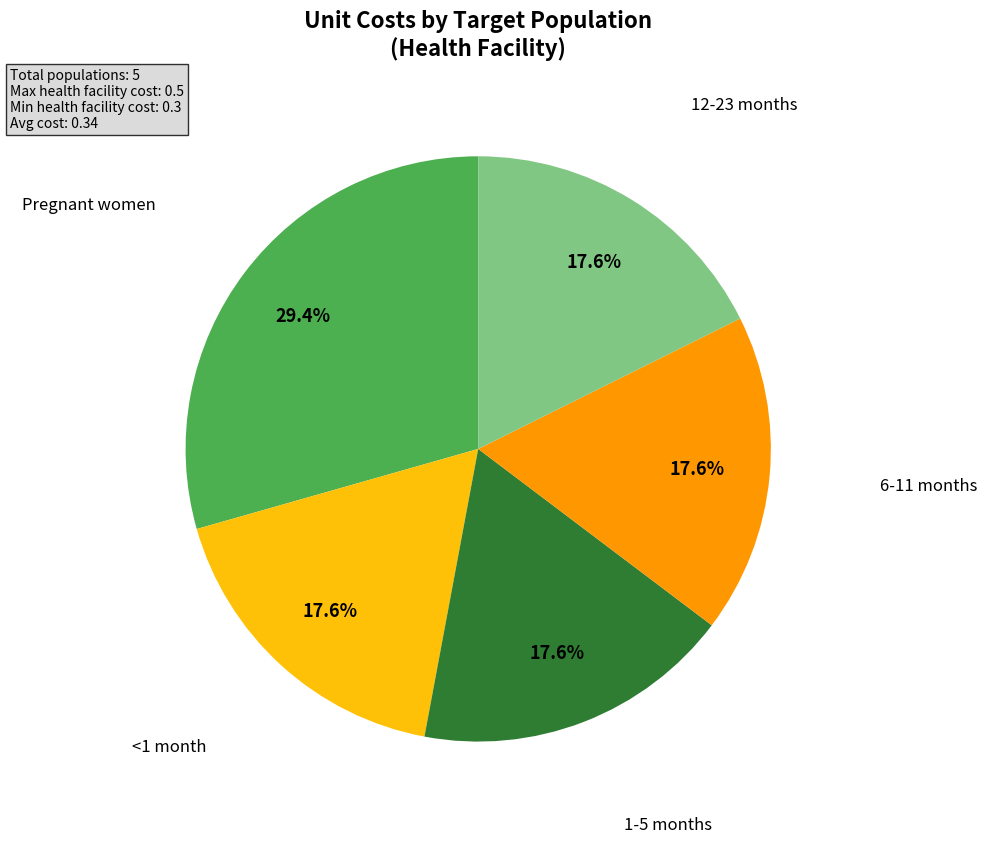

The 12-23 months slice represents 3% of the pie. True or false?

False